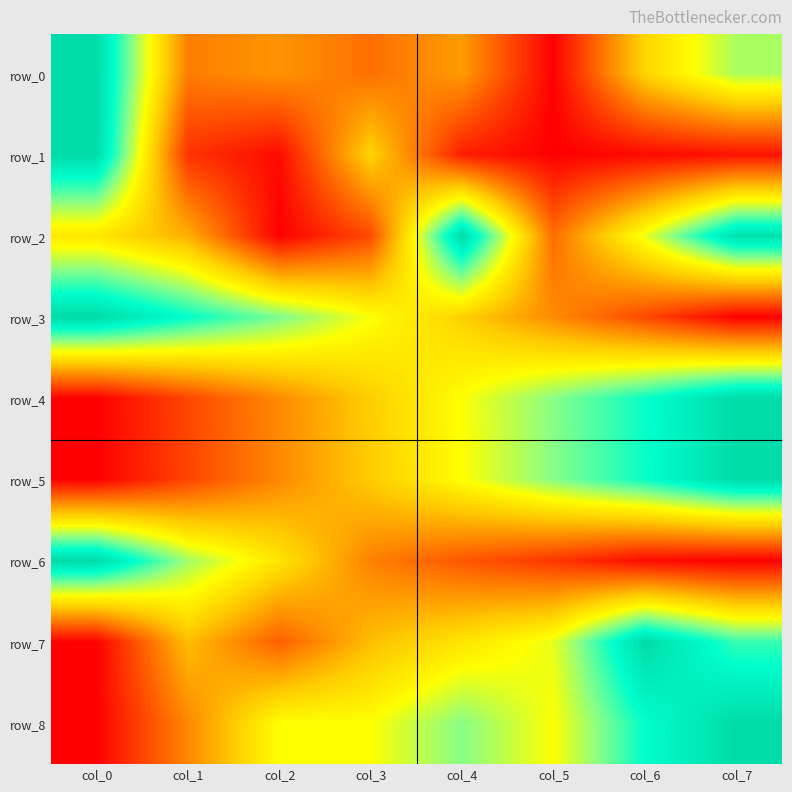

The value of row_4 at col_2 is 0.3. True or false?

True